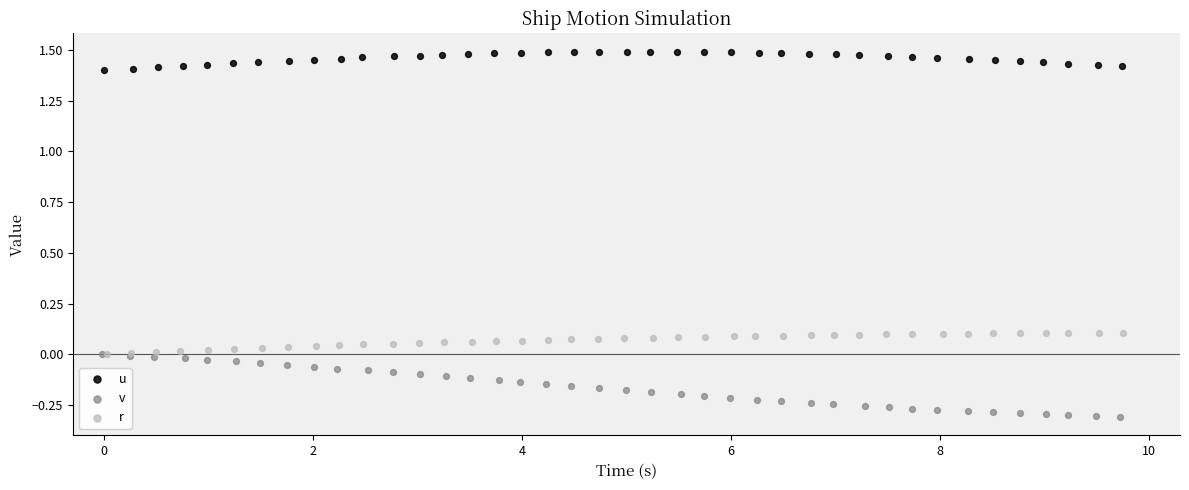

Which series contains the lowest Y value?

v